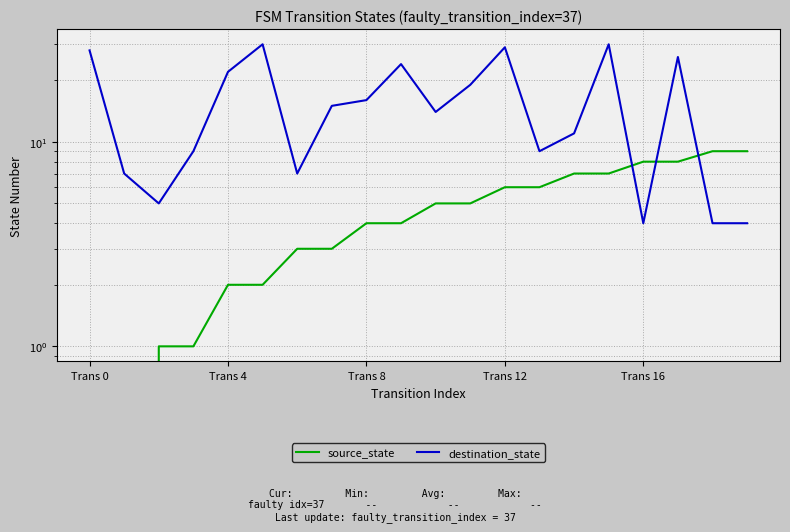

True or false: source_state has a value of 1 at 7.

False